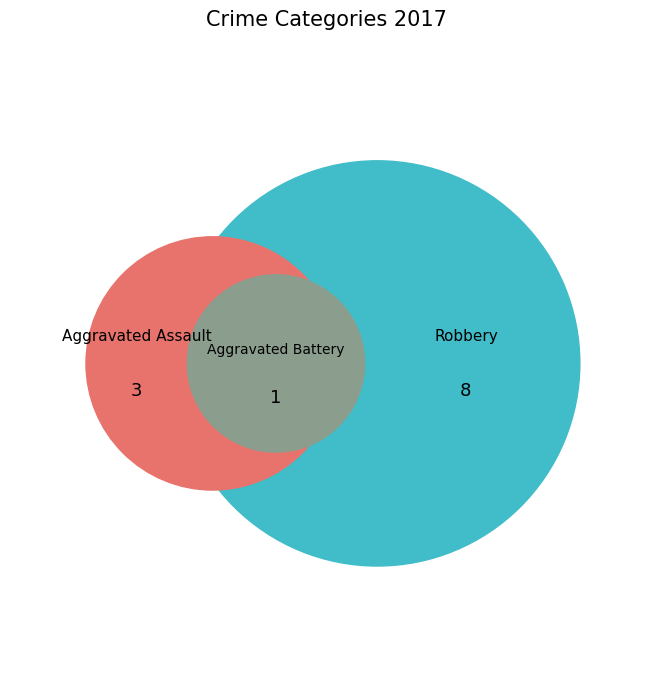

What percentage is the Robbery slice, to the nearest percent?

67%